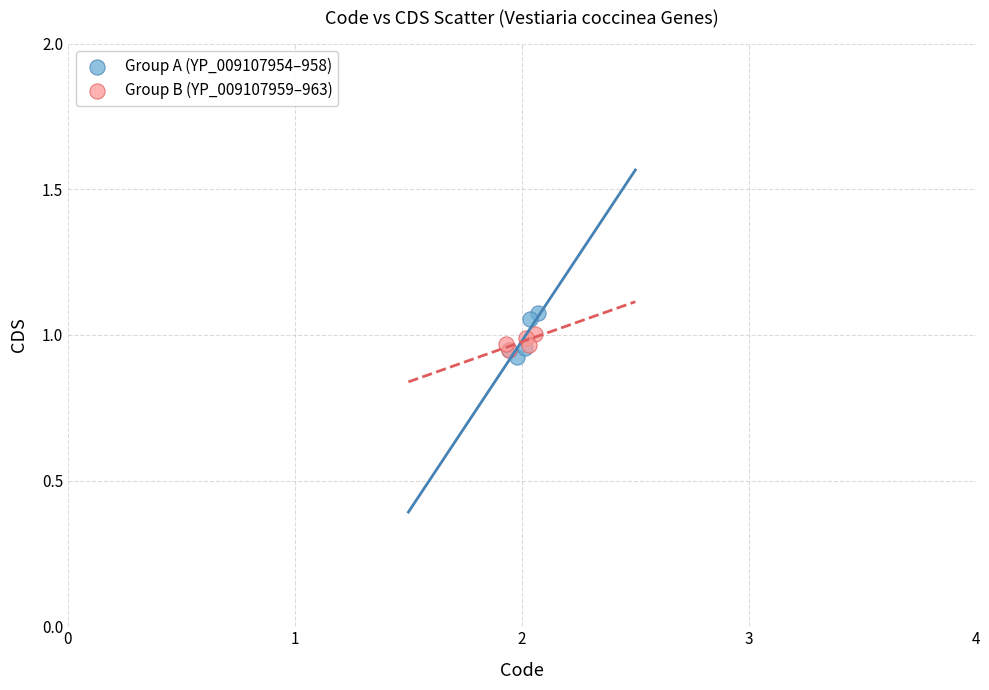

Which series contains the lowest Y value?

Group A (YP_009107954–958)